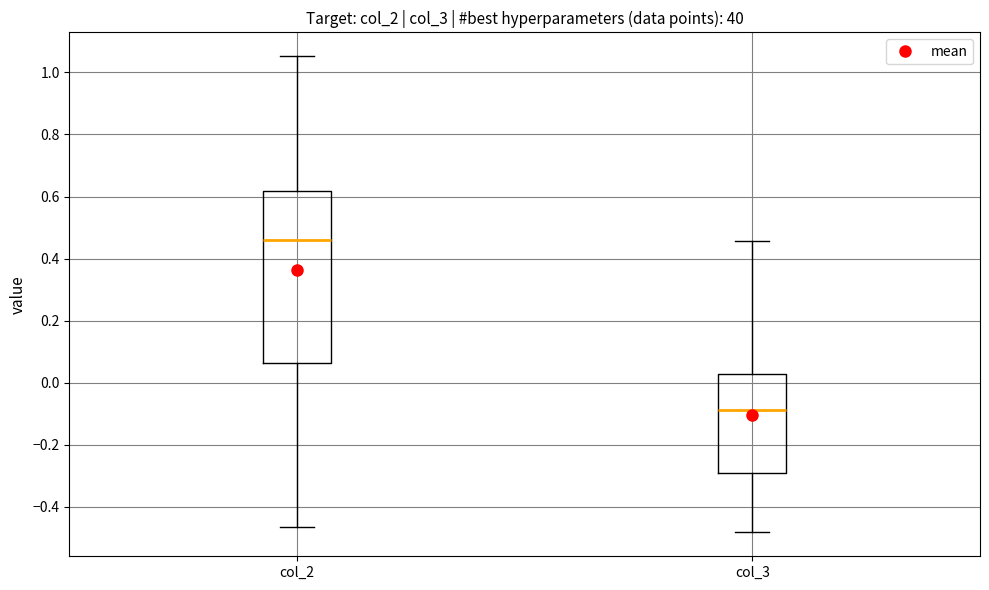

Reading left to right, transcribe this box plot: for each box, give where its median line is, the range the box spans, and where its two whiskers end, as read against the y-axis. The values are not printed on the chart, so give them approximately, as read against the axis.

col_2: median 0.46, box 0.06 to 0.62, whiskers -0.46 to 1.06
col_3: median -0.08, box -0.30 to 0.02, whiskers -0.48 to 0.46